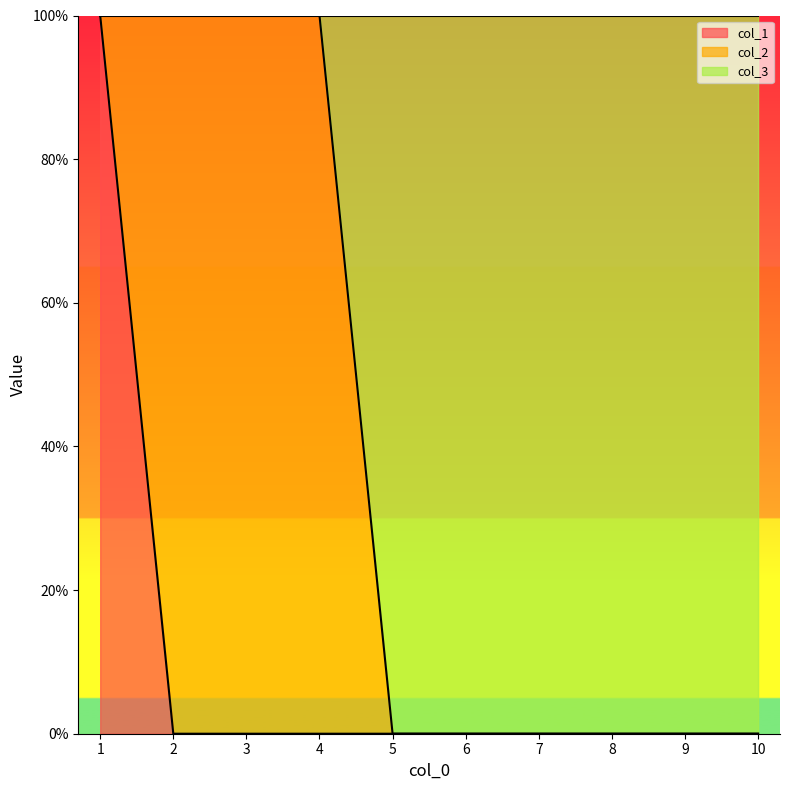

Which series has the largest range (max minus min)?

col_1